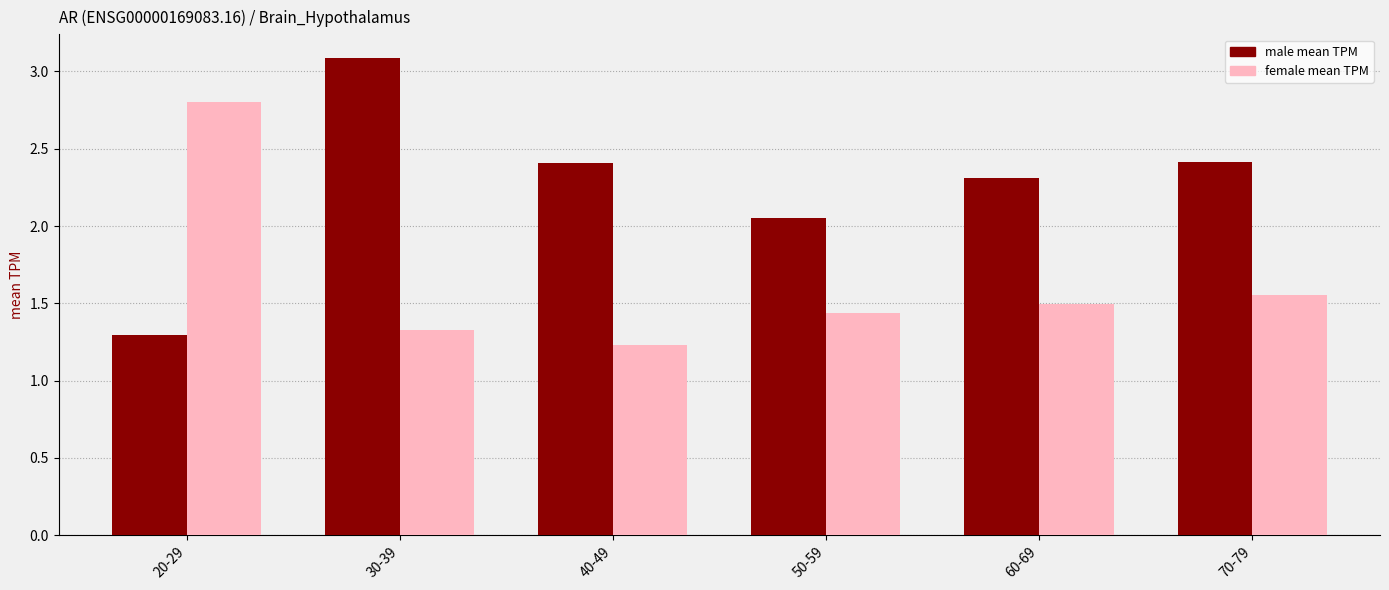

What is the spread (max minus min) of values at 20-29?

1.5